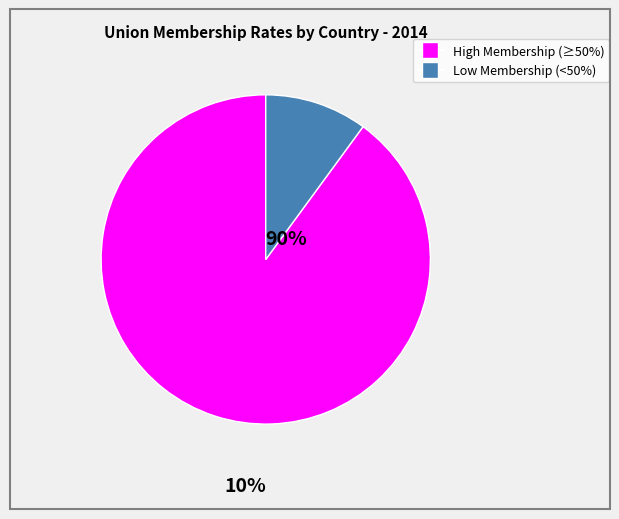

Combined, do High Membership (≥50%) and Low Membership (<50%) account for over 50%?

Yes